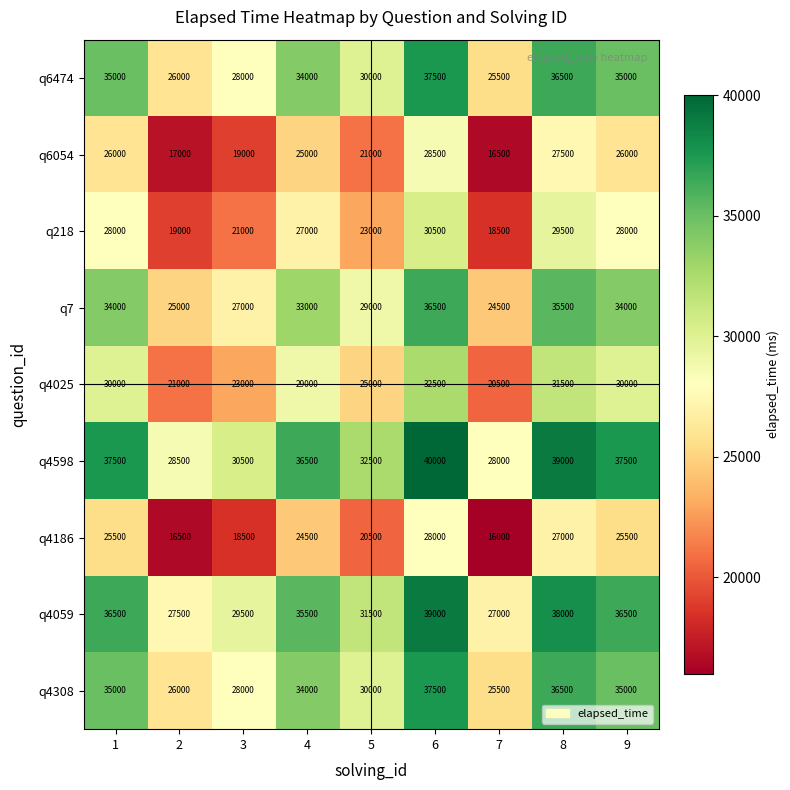

What is the spread (max minus min) of values at 8?

12000